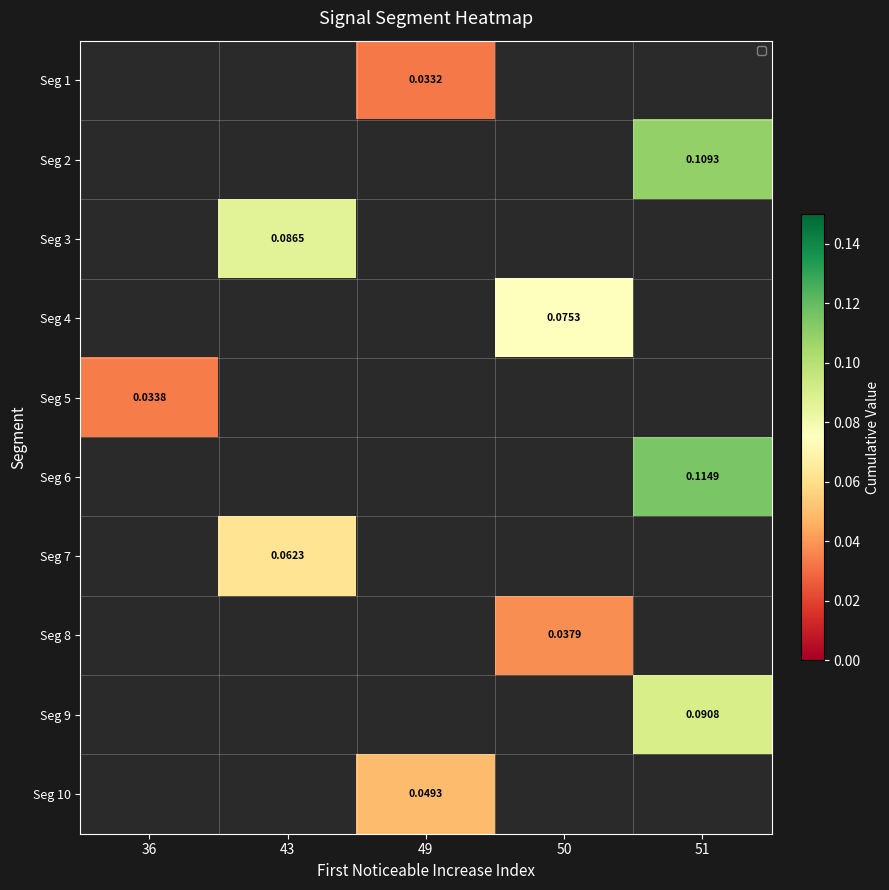

Which category has the highest value across all series?

51